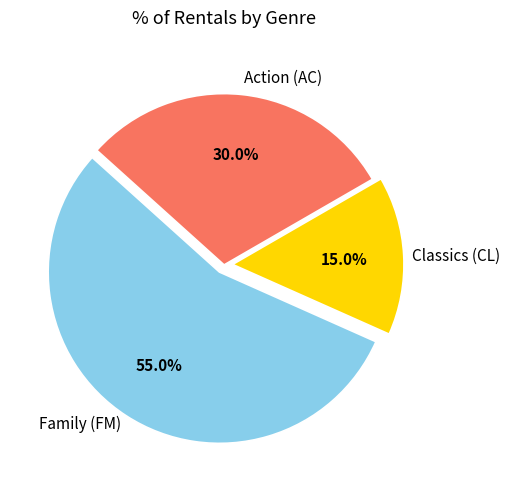

What percentage do Action (AC) and Family (FM) together represent?

85.0%